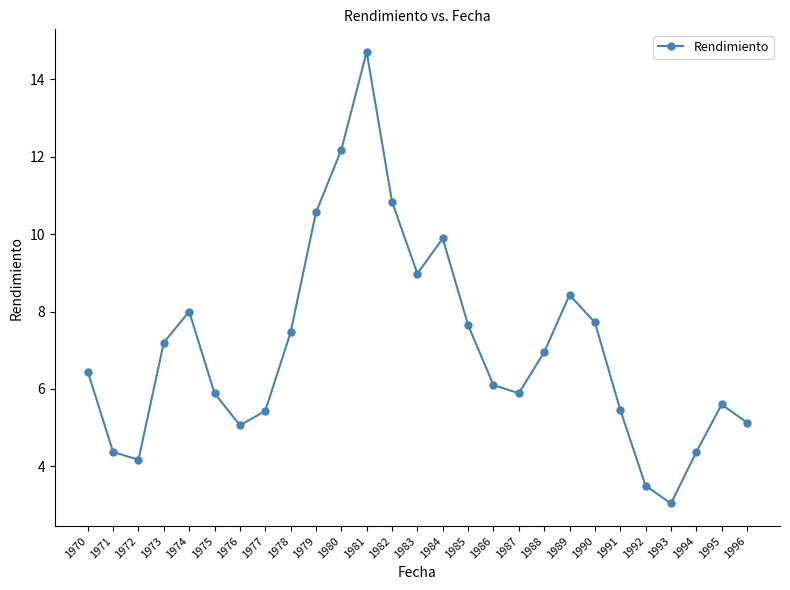

What is the value of the 24th point from the left?

3.0